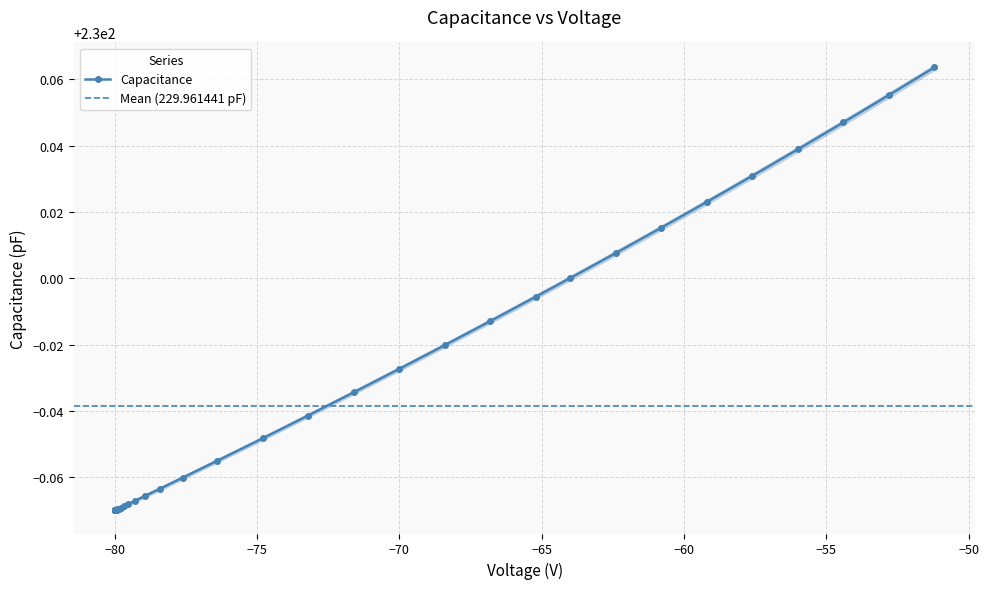

Reading left to right, extract all data points from this chart.

229.9	229.9	229.9	229.9	229.9	229.9	229.9	229.9	229.9	229.9	229.9	229.9	229.9	229.9	229.9	229.9	229.9	229.9	229.9	229.9	229.9	229.9	229.9	229.9	230.0	230.0	230.0	230.0	230.0	230.0	230.0	230.0	230.0	230.0	230.0	230.0	230.0	230.0	230.1	230.1